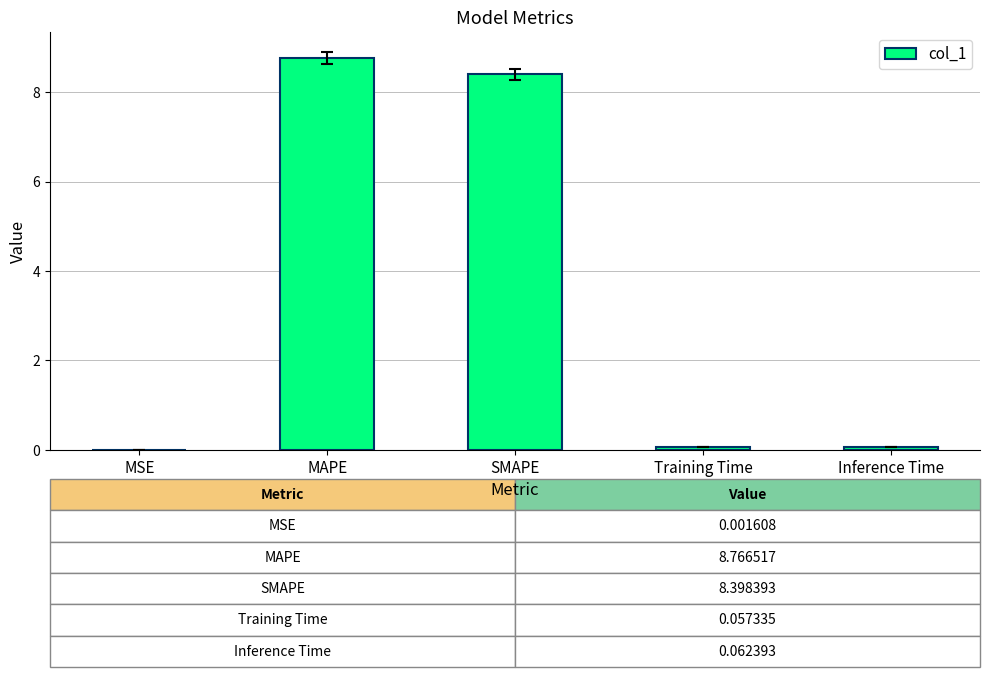

What is the sum of all values?

17.3